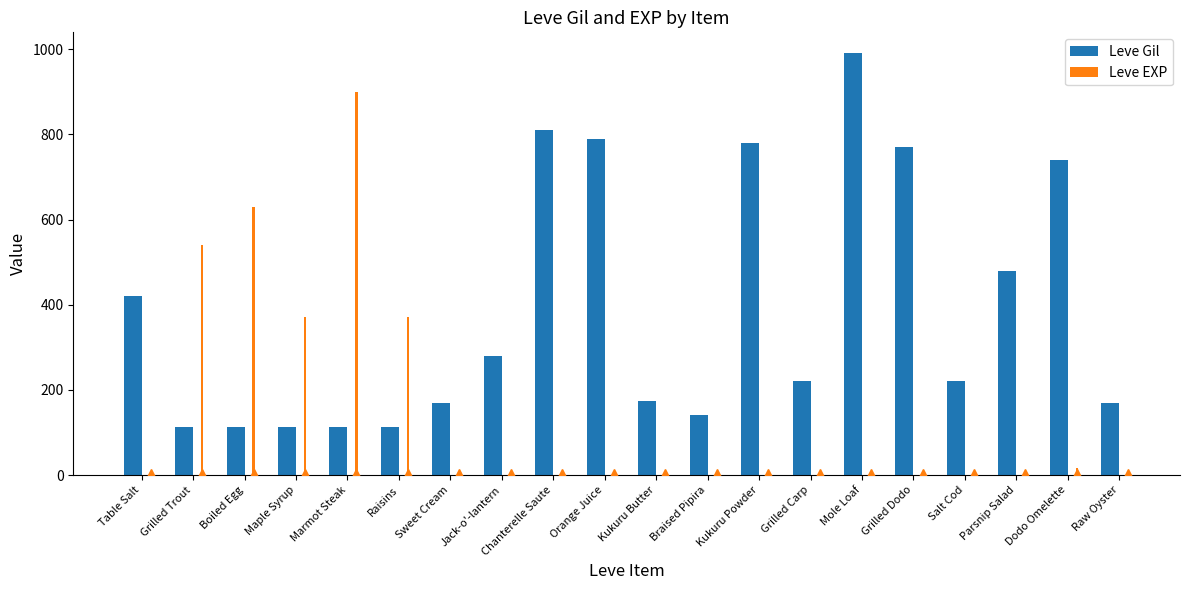

The Leve Gil series shows 1390 at Mole Loaf. True or false?

False